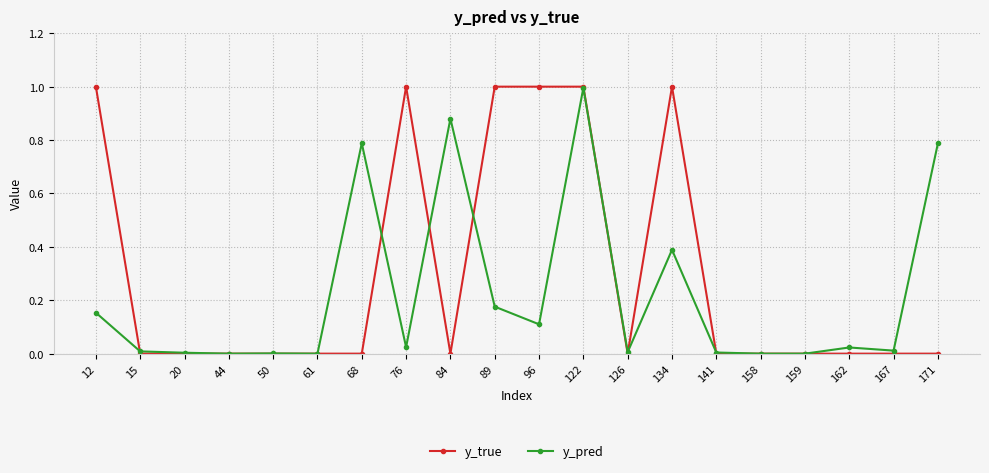

At 96, list the series in order from smallest to largest.

y_pred, y_true